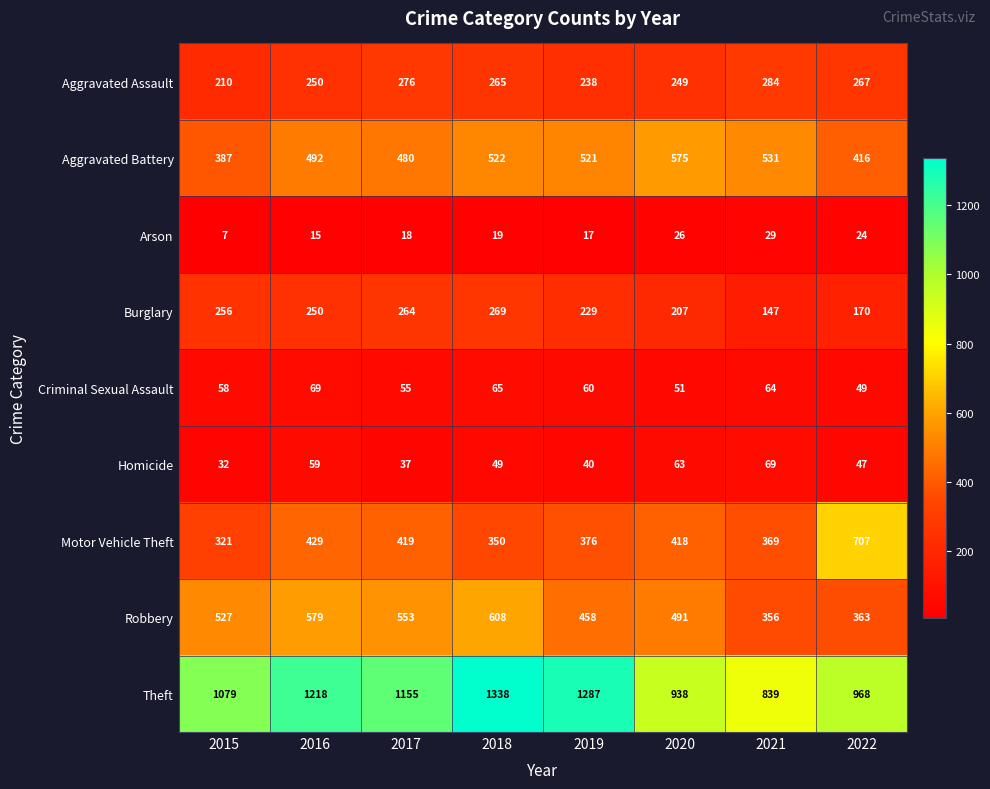

At which label does Homicide first exceed 49?

2016